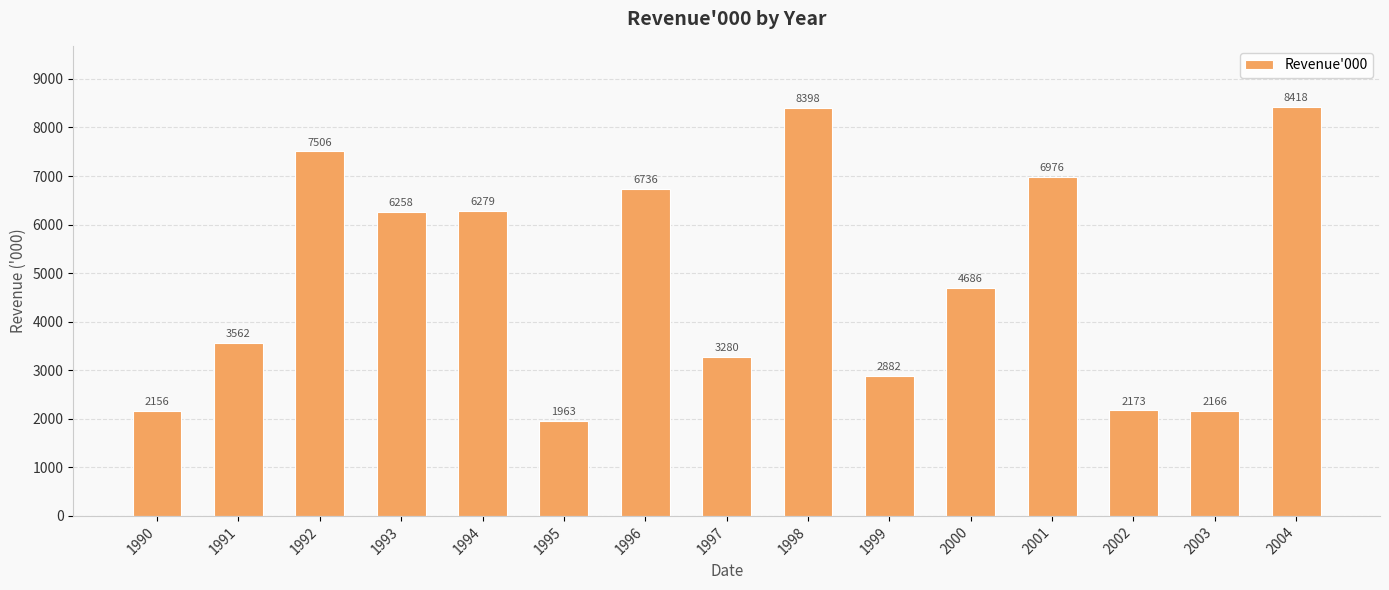

Which label corresponds to the smallest value in the chart?

1995